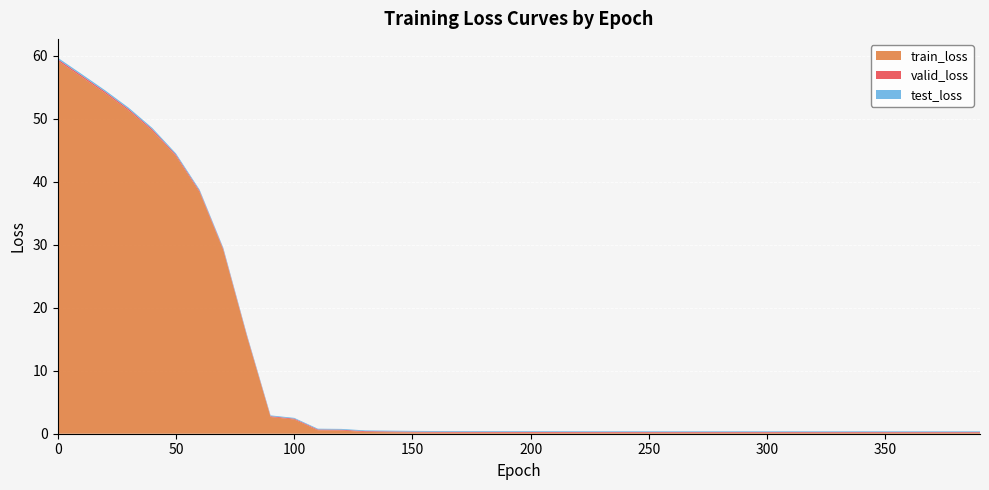

Reading right to left, list all the values displayed in this chart.

train_loss: 0.1	0.1	0.1	0.1	0.1	0.1	0.1	0.1	0.1	0.1	0.1	0.1	0.1	0.1	0.1	0.1	0.1	0.1	0.1	0.2	0.2	0.2	0.2	0.2	0.2	0.2	0.3	0.5	0.5	2.3	2.7	15.4	29.1	38.3	44.0	48.1	51.3	54.0	56.6	59.2
valid_loss: 0.1	0.1	0.1	0.1	0.1	0.1	0.1	0.1	0.1	0.1	0.1	0.1	0.1	0.1	0.1	0.1	0.1	0.1	0.1	0.1	0.1	0.1	0.1	0.1	0.1	0.1	0.1	0.1	0.1	0.1	0.1	0.2	0.2	0.2	0.2	0.2	0.2	0.2	0.2	0.2
test_loss: 0.1	0.1	0.1	0.1	0.1	0.1	0.1	0.1	0.1	0.1	0.1	0.1	0.1	0.1	0.1	0.1	0.1	0.1	0.1	0.1	0.1	0.1	0.1	0.1	0.1	0.1	0.1	0.1	0.1	0.1	0.1	0.2	0.2	0.2	0.2	0.2	0.2	0.2	0.2	0.2